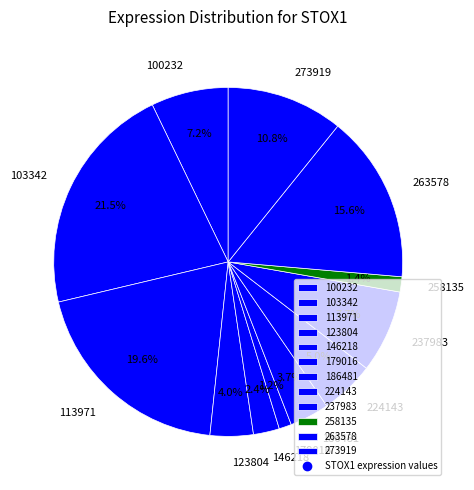

True or false: 100232 accounts for 20% of the total.

False